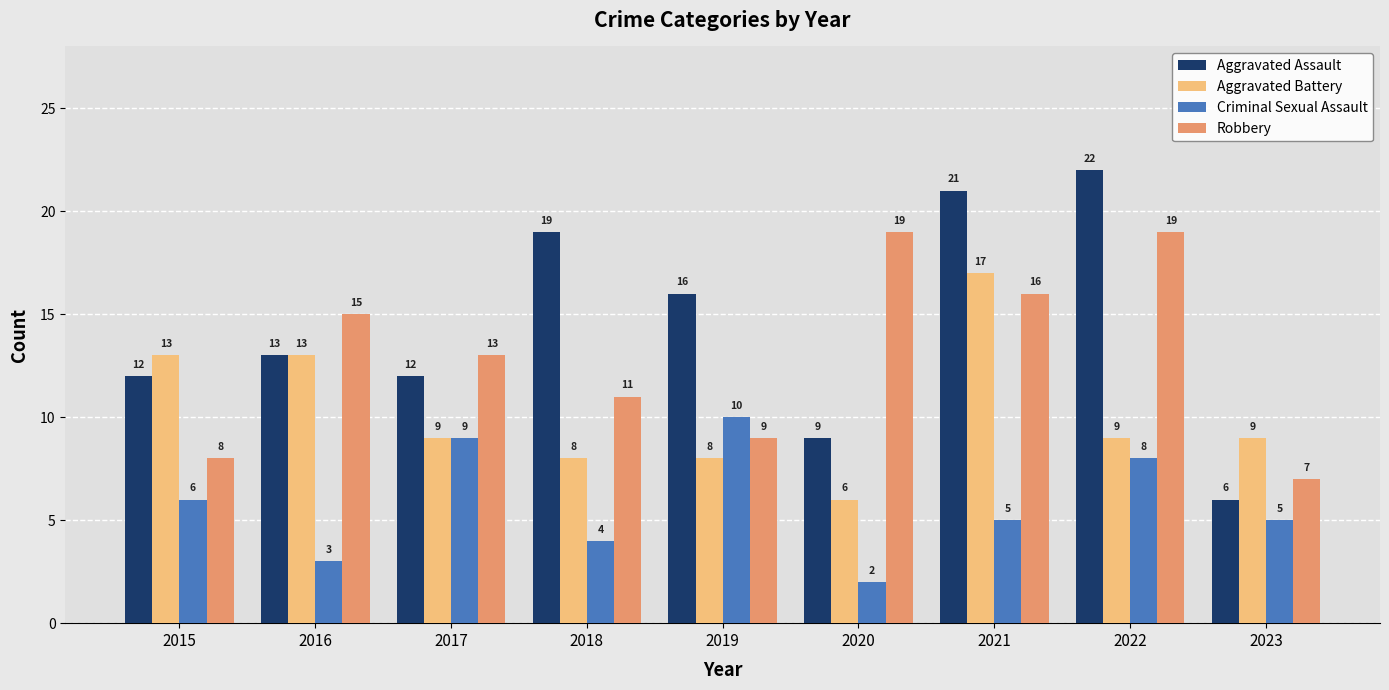

Where does the Robbery series first go above 13?

2016